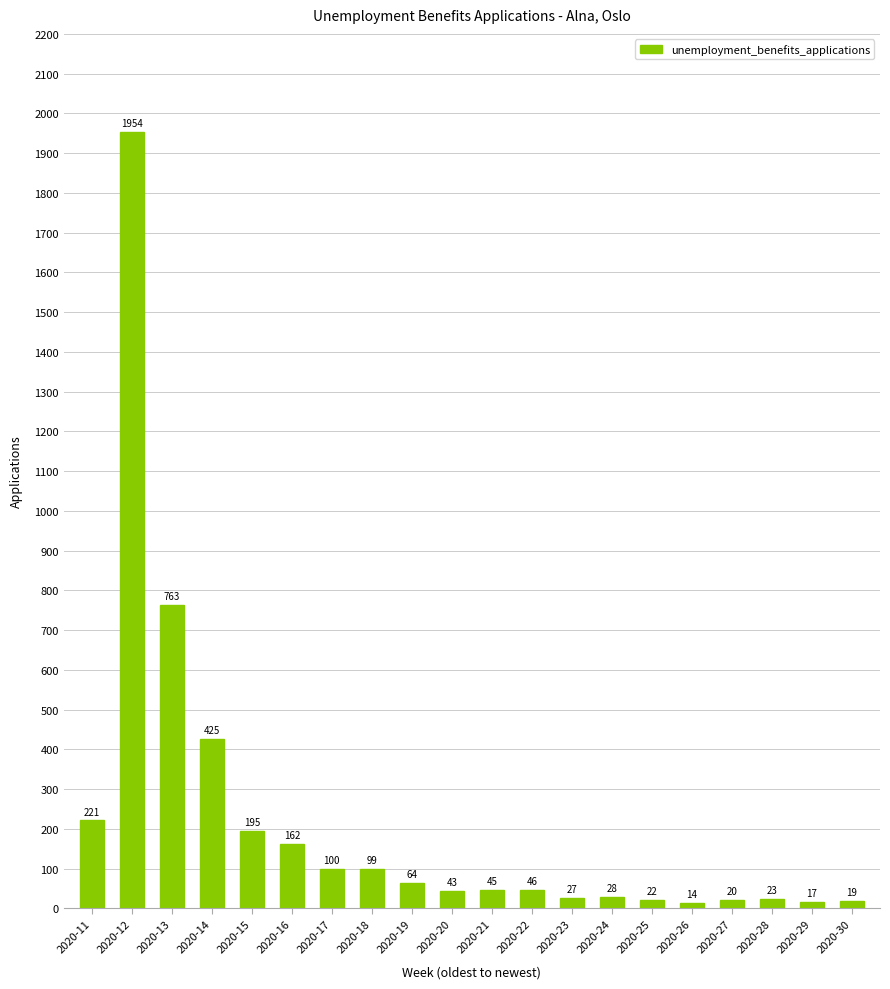

Reading left to right, list all the values displayed in this chart.

221	1954	763	425	195	162	100	99	64	43	45	46	27	28	22	14	20	23	17	19